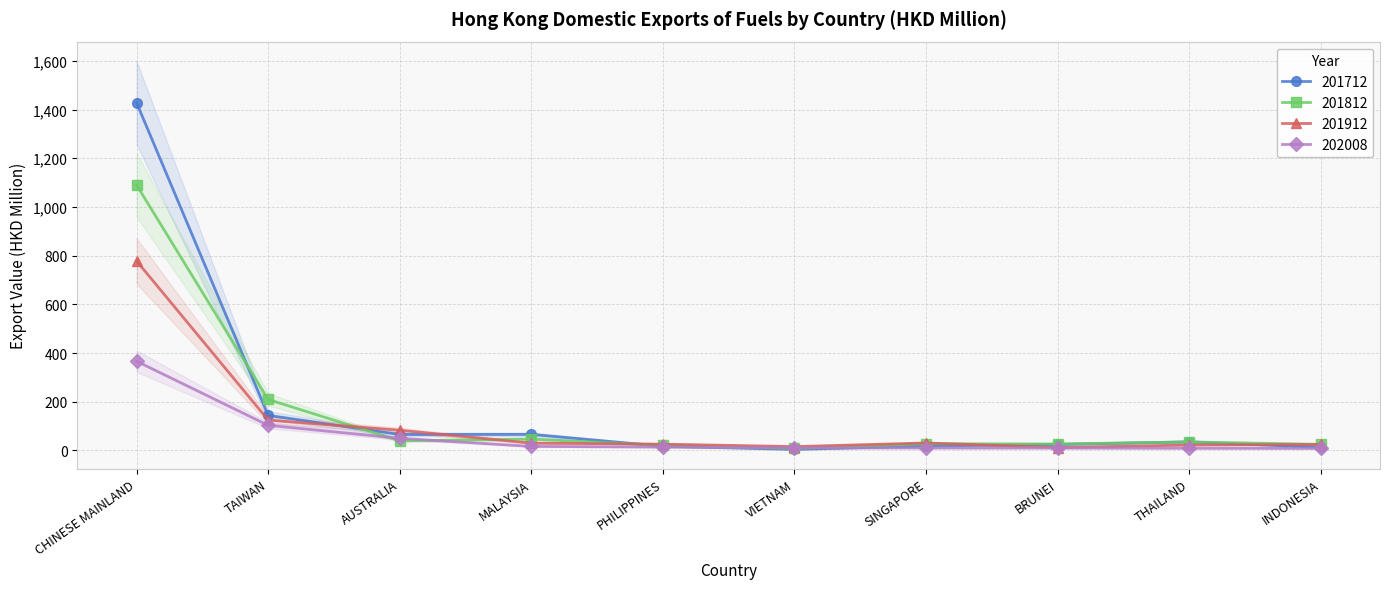

Where is the first local minimum for 201812?

AUSTRALIA